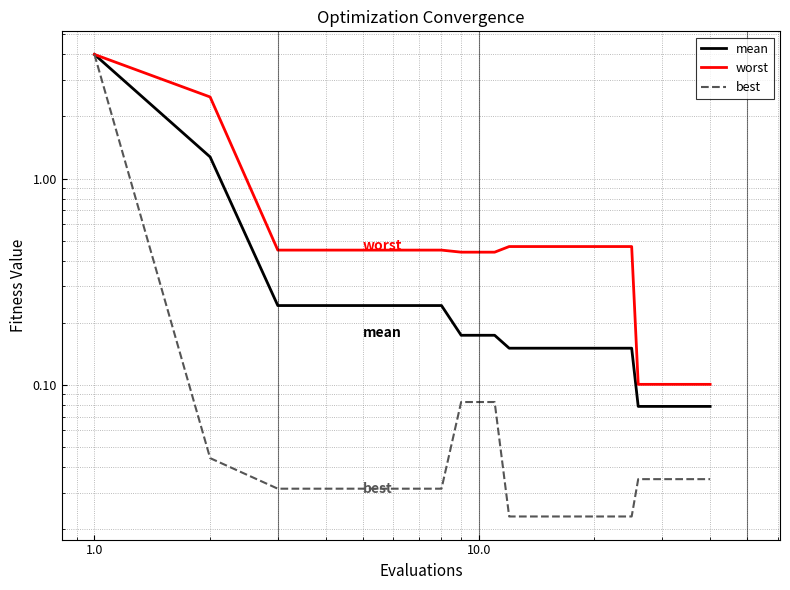

True or false: best and mean cross at least once.

False